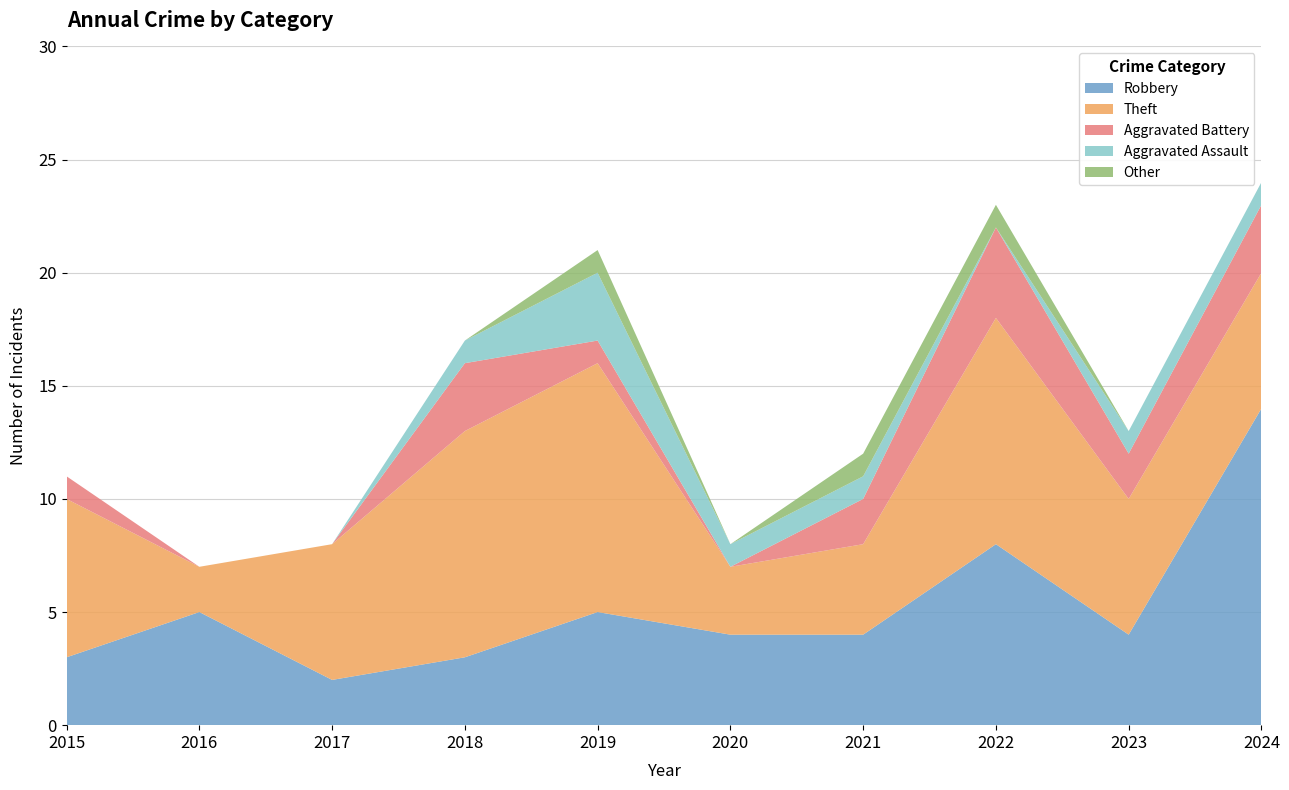

Reading left to right, transcribe all the data shown in this chart.

Robbery: 3	5	2	3	5	4	4	8	4	14
Theft: 7	2	6	10	11	3	4	10	6	6
Aggravated Battery: 1	0	0	3	1	0	2	4	2	3
Aggravated Assault: 0	0	0	1	3	1	1	0	1	1
Other: 0	0	0	0	1	0	1	1	0	0